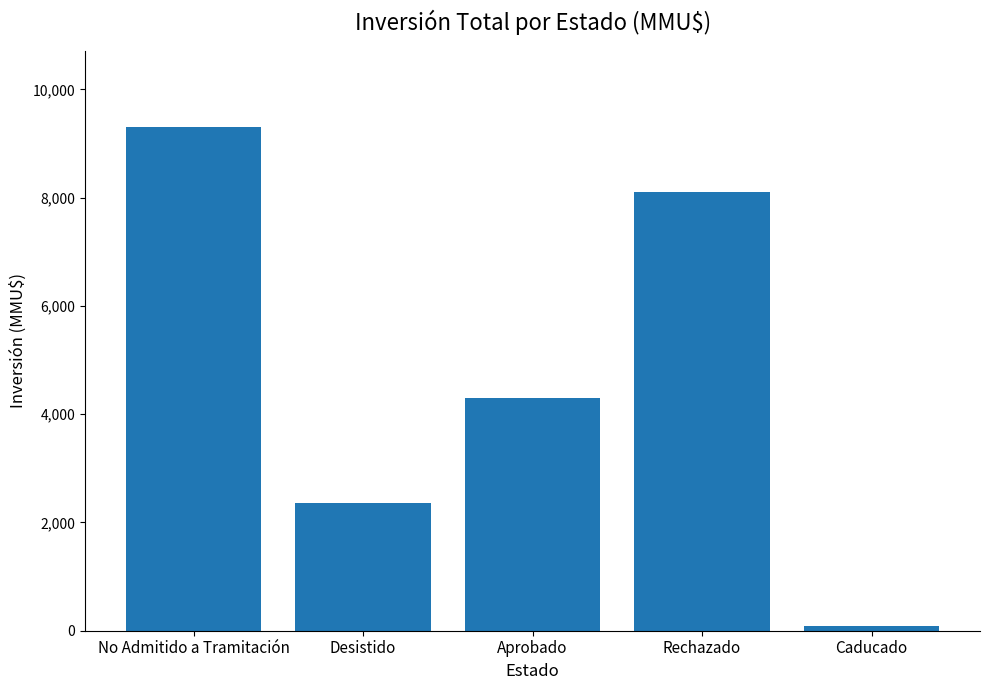

List the labels in order of value, smallest first.

Caducado, Desistido, Aprobado, Rechazado, No Admitido a Tramitación